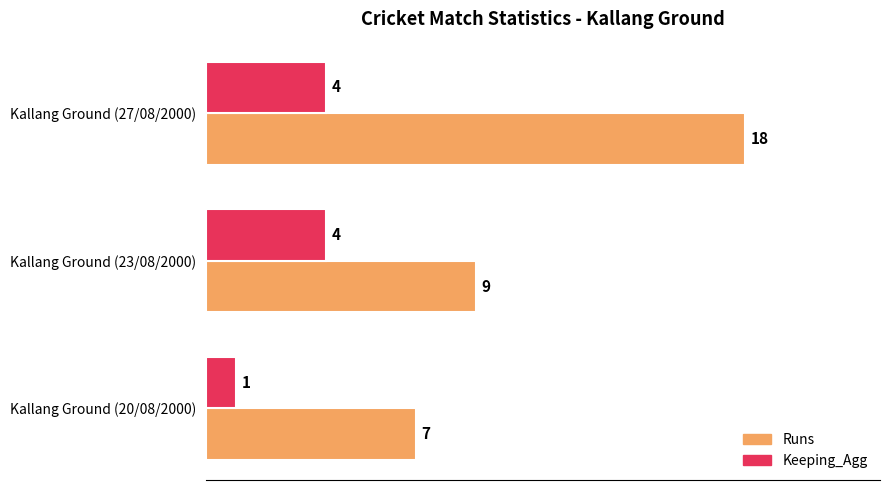

Count the Keeping_Agg values in the range 1 to 4.

3